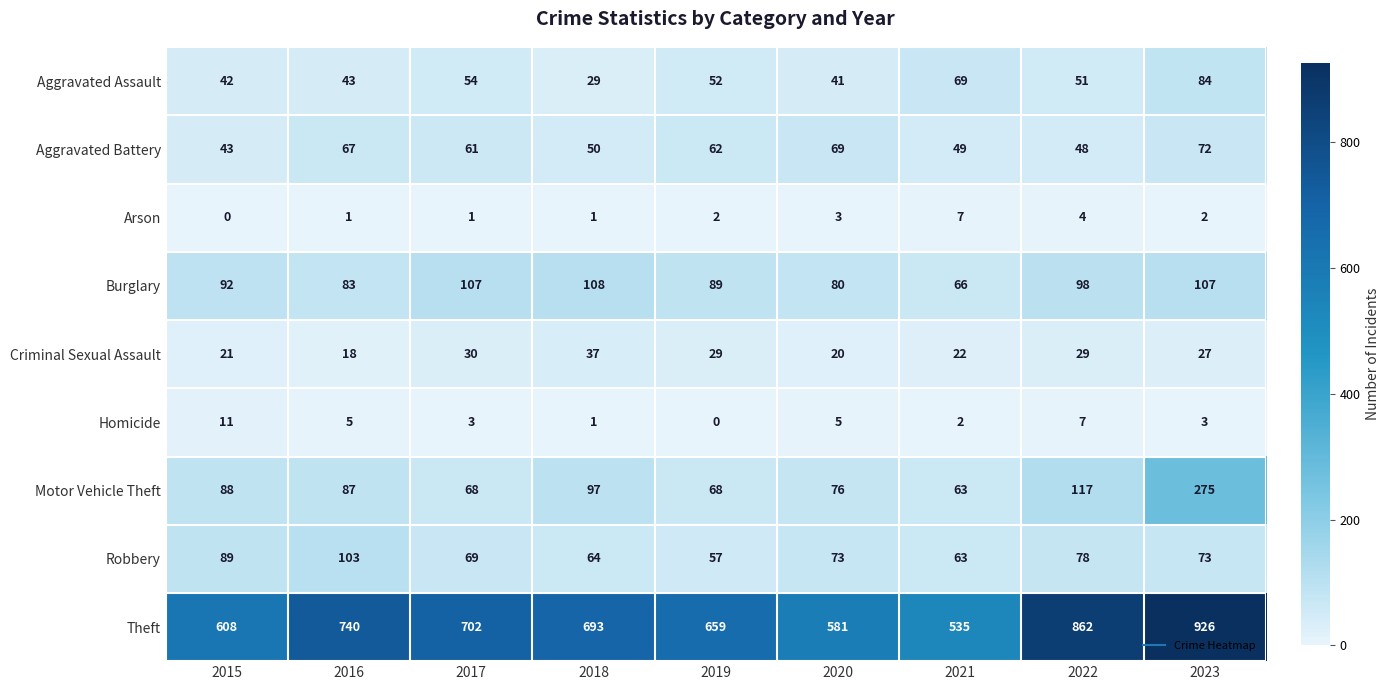

Is it true that Robbery equals 89 at 2015?

True